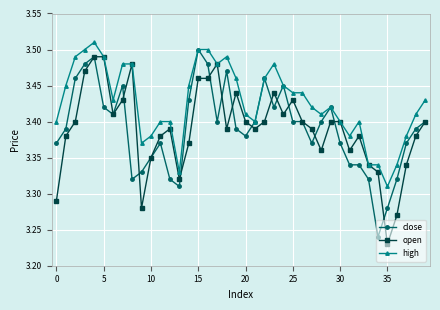

Reading left to right, transcribe all the data shown in this chart.

close: 3.4	3.4	3.5	3.5	3.5	3.4	3.4	3.5	3.3	3.3	3.4	3.4	3.3	3.3	3.4	3.5	3.5	3.4	3.5	3.4	3.4	3.4	3.5	3.4	3.5	3.4	3.4	3.4	3.4	3.4	3.4	3.3	3.3	3.3	3.2	3.3	3.3	3.4	3.4	3.4
open: 3.3	3.4	3.4	3.5	3.5	3.5	3.4	3.4	3.5	3.3	3.4	3.4	3.4	3.3	3.4	3.5	3.5	3.5	3.4	3.4	3.4	3.4	3.4	3.4	3.4	3.4	3.4	3.4	3.4	3.4	3.4	3.4	3.4	3.3	3.3	3.2	3.3	3.3	3.4	3.4
high: 3.4	3.5	3.5	3.5	3.5	3.5	3.4	3.5	3.5	3.4	3.4	3.4	3.4	3.3	3.5	3.5	3.5	3.5	3.5	3.5	3.4	3.4	3.5	3.5	3.5	3.4	3.4	3.4	3.4	3.4	3.4	3.4	3.4	3.3	3.3	3.3	3.3	3.4	3.4	3.4